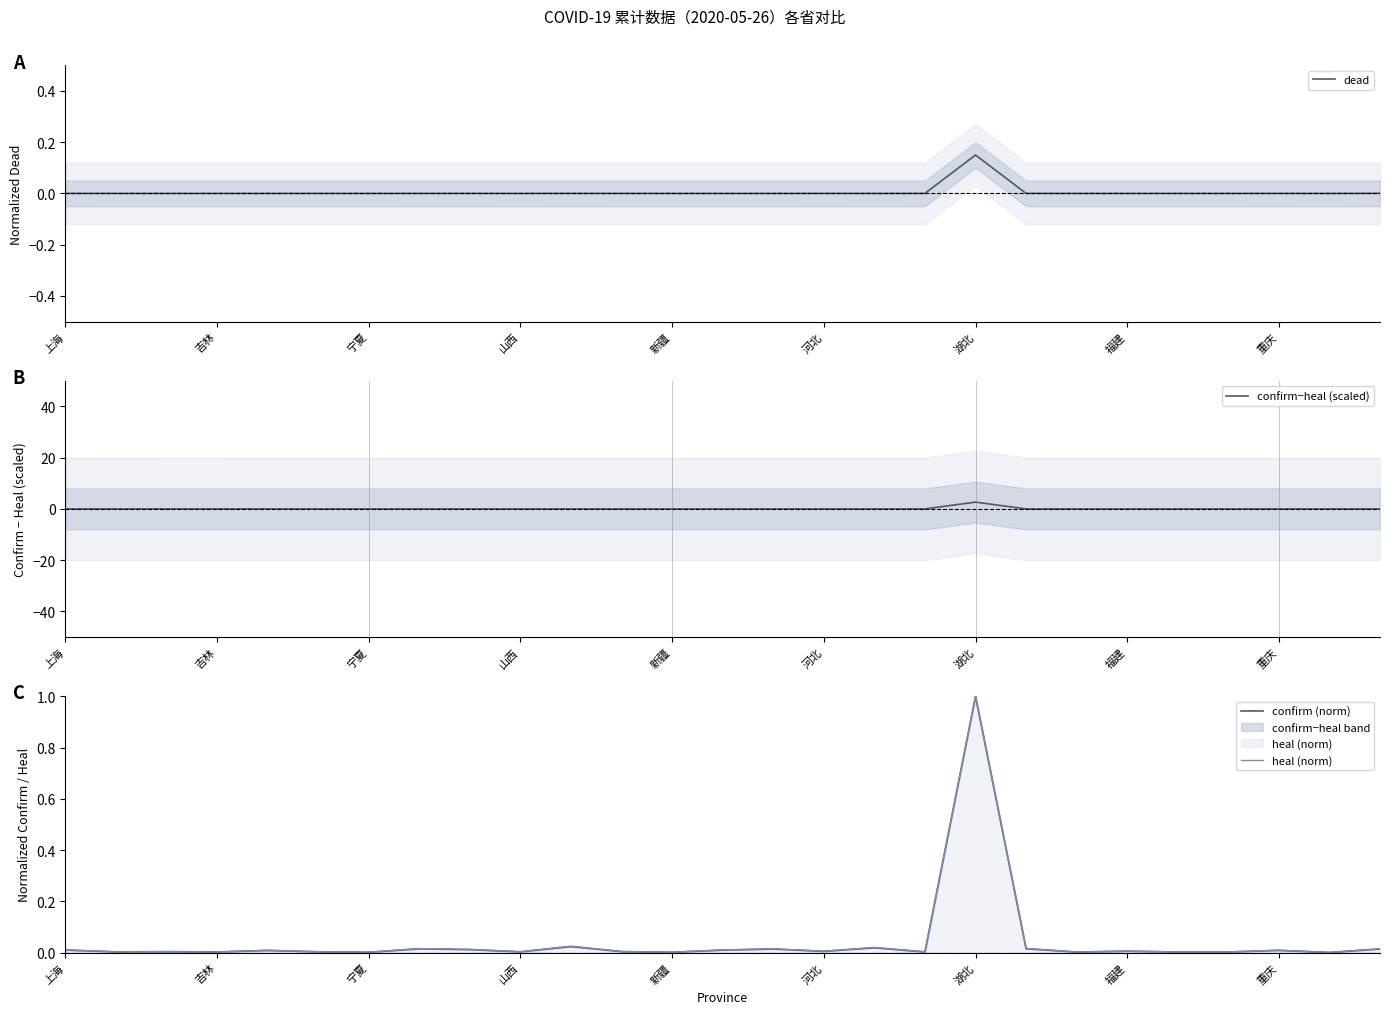

Reading right to left, transcribe all the data shown in this chart.

dead: 0.0	0.0	0.0	0.0	0.0	0.0	0.0	0.0	0.1	0.0	0.0	0.0	0.0	0.0	0.0	0.0	0.0	0.0	0.0	0.0	0.0	0.0	0.0	0.0	0.0	0.0	0.0
confirm−heal (scaled): 0.0	0.0	0.0	0.0	0.0	0.0	0.0	0.0	2.7	0.0	0.0	0.0	0.0	0.0	0.0	0.0	0.0	0.0	0.0	0.0	0.0	0.0	0.0	0.0	0.0	0.0	0.0
confirm (norm): 0.0	0.0	0.0	0.0	0.0	0.0	0.0	0.0	1.0	0.0	0.0	0.0	0.0	0.0	0.0	0.0	0.0	0.0	0.0	0.0	0.0	0.0	0.0	0.0	0.0	0.0	0.0
heal (norm): 0.0	0.0	0.0	0.0	0.0	0.0	0.0	0.0	1.0	0.0	0.0	0.0	0.0	0.0	0.0	0.0	0.0	0.0	0.0	0.0	0.0	0.0	0.0	0.0	0.0	0.0	0.0